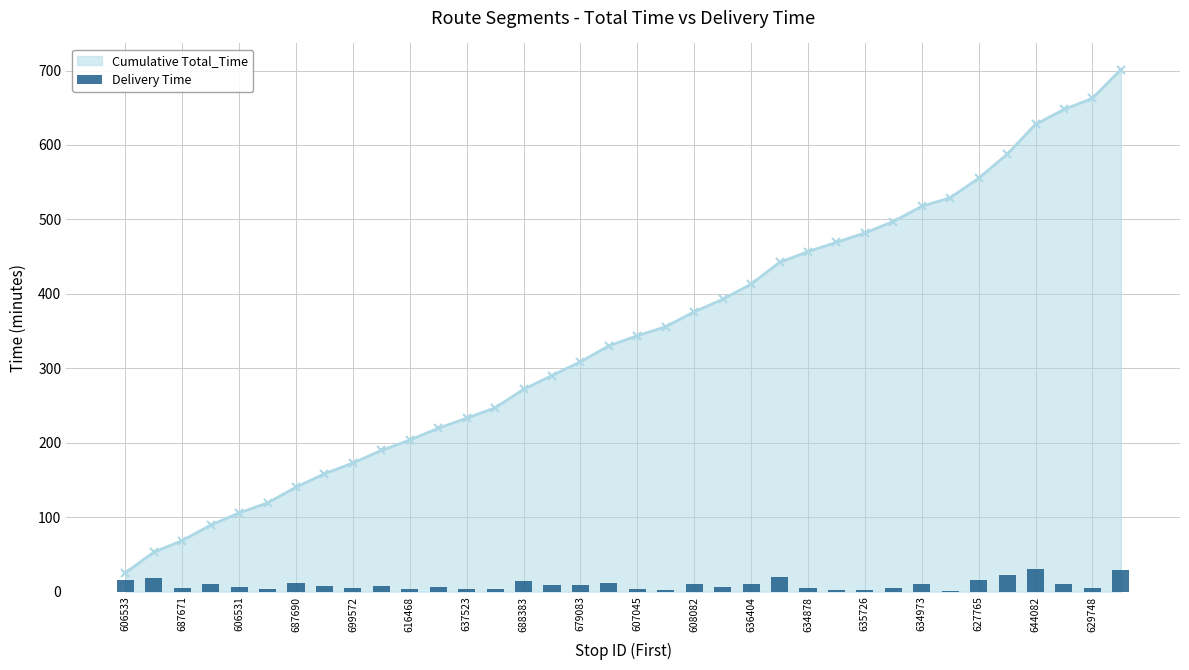

What is the lowest value of the Cumulative Total_Time series?

25.4